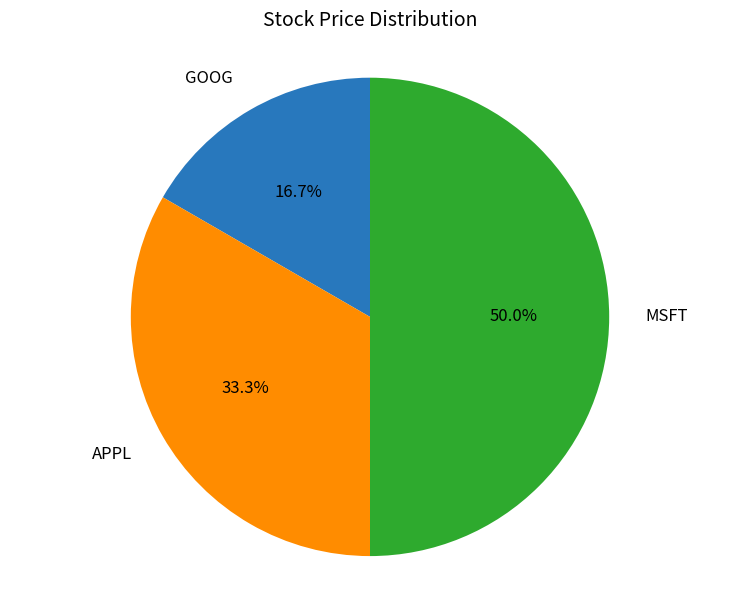

Combined, what portion of the pie is APPL and MSFT?

83.3%